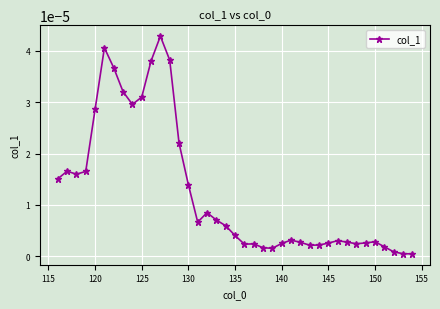

How many lines are shown in the chart?

1